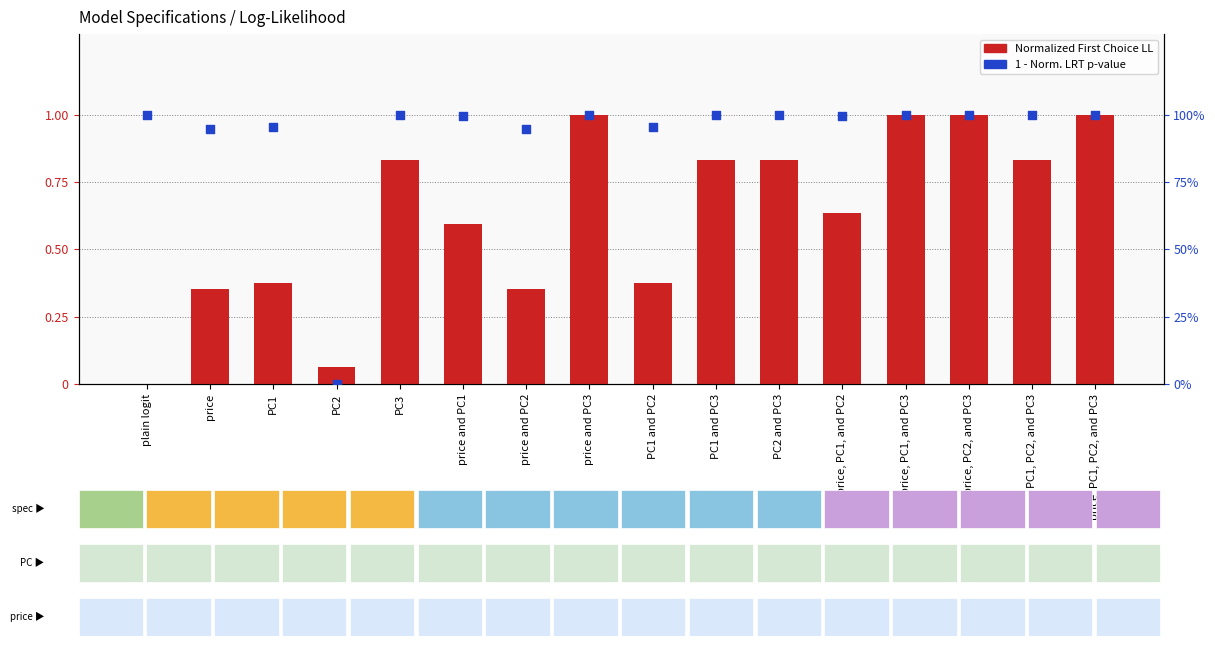

At how many categories does at least one series exceed 0?

16